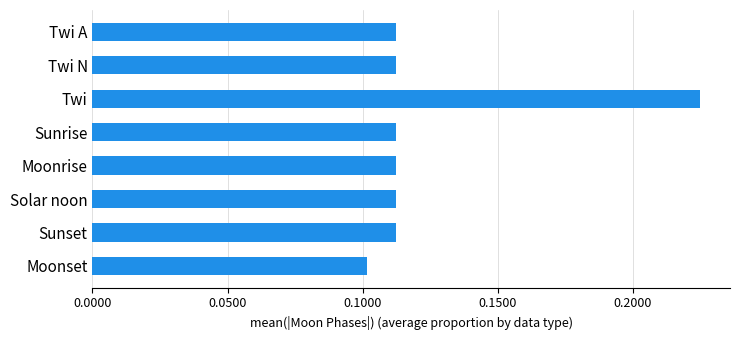

How many bars are there in total?

8